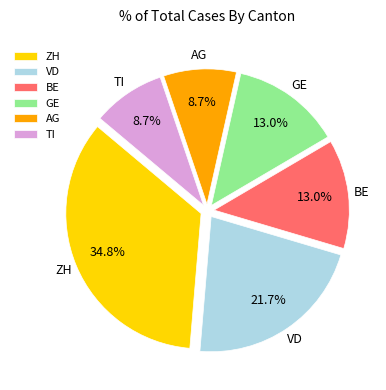

To the nearest percent, what percentage of the pie is ZH?

35%